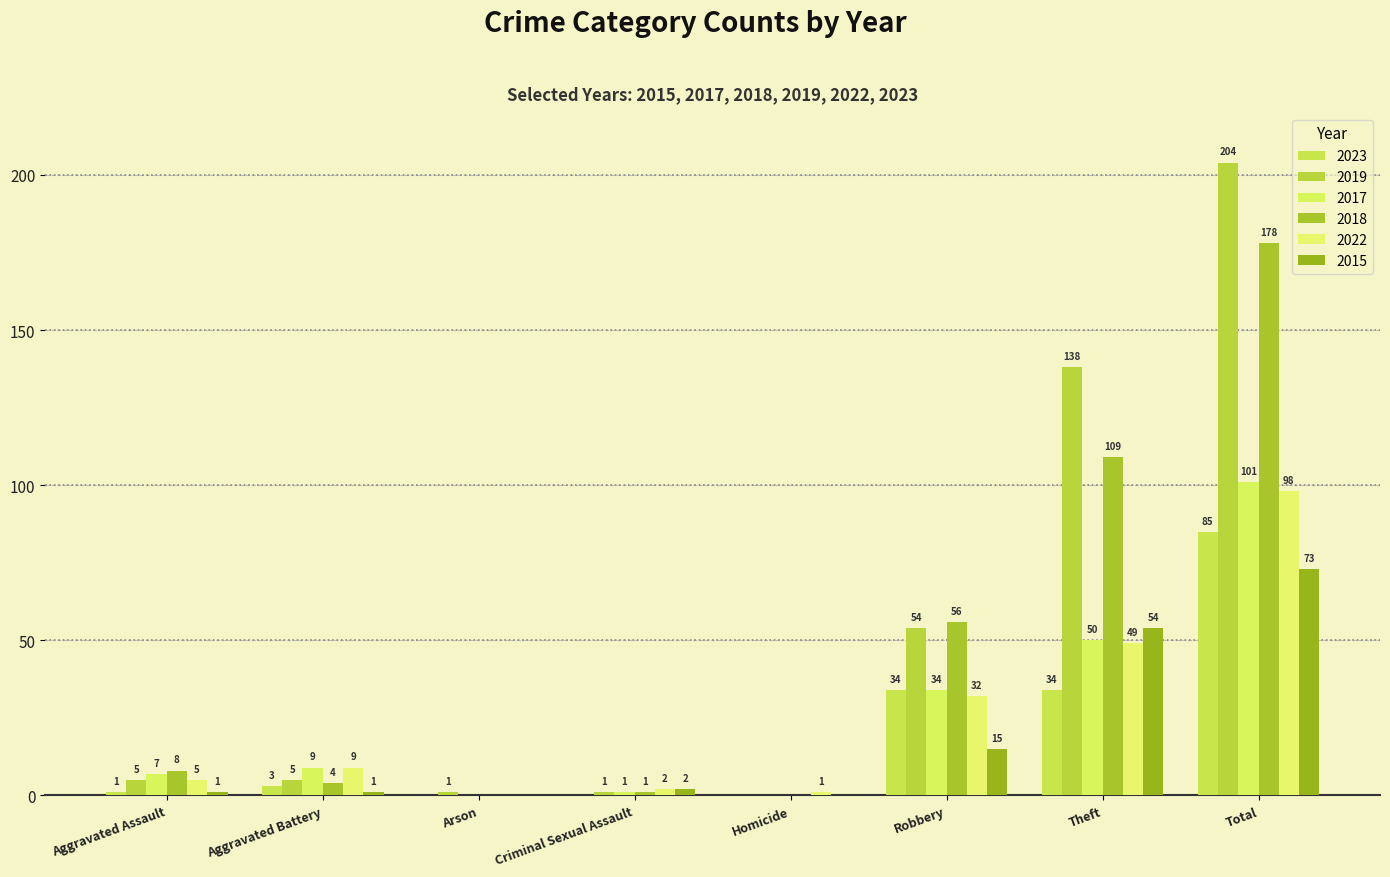

Does the chart contain stacked bars?

No